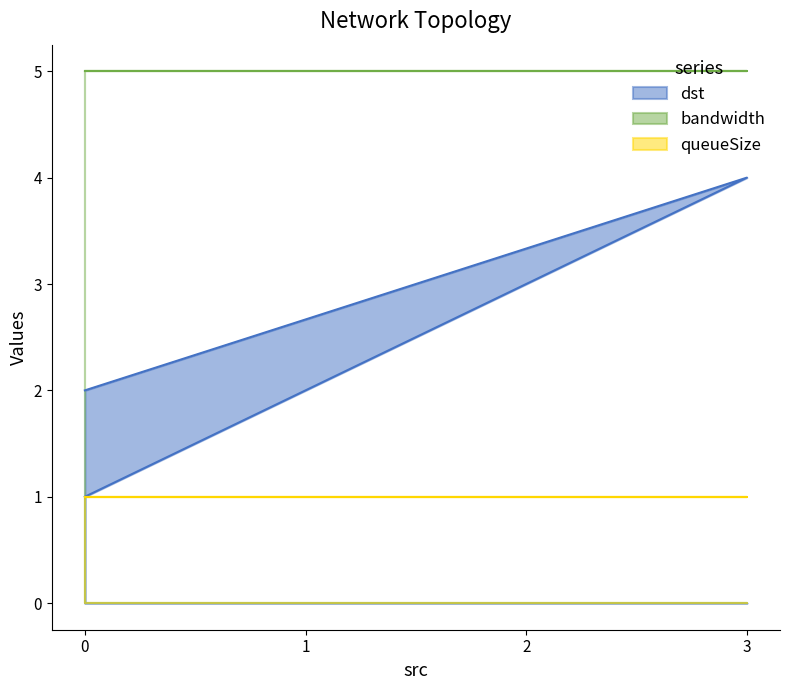

True or false: queueSize has more than 2 points higher than both neighbors.

False